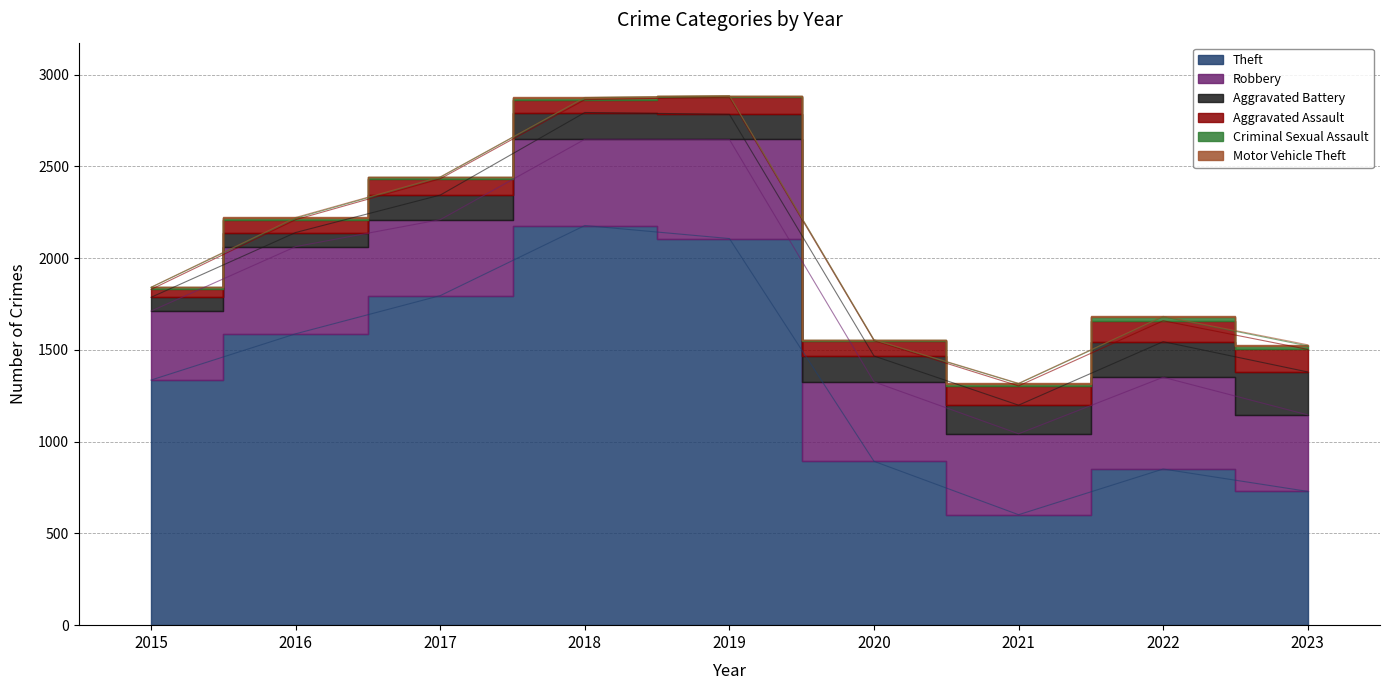

The Robbery series shows 433 at 2020. True or false?

True